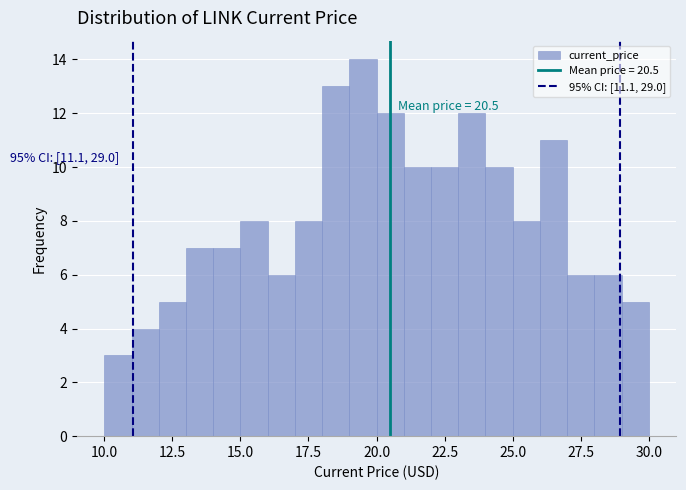

Around what value on the x-axis is the tallest bar? Give the approximate position of its centre, as read against the axis.

19.5